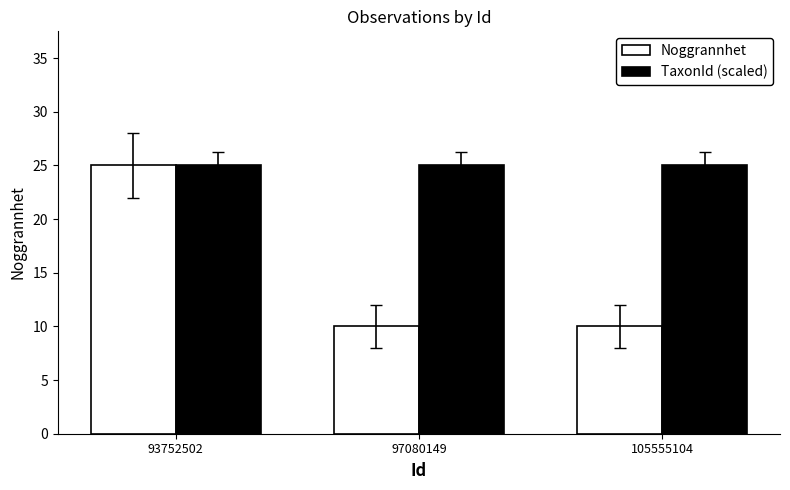

The value of TaxonId (scaled) at 97080149 is 25. True or false?

True